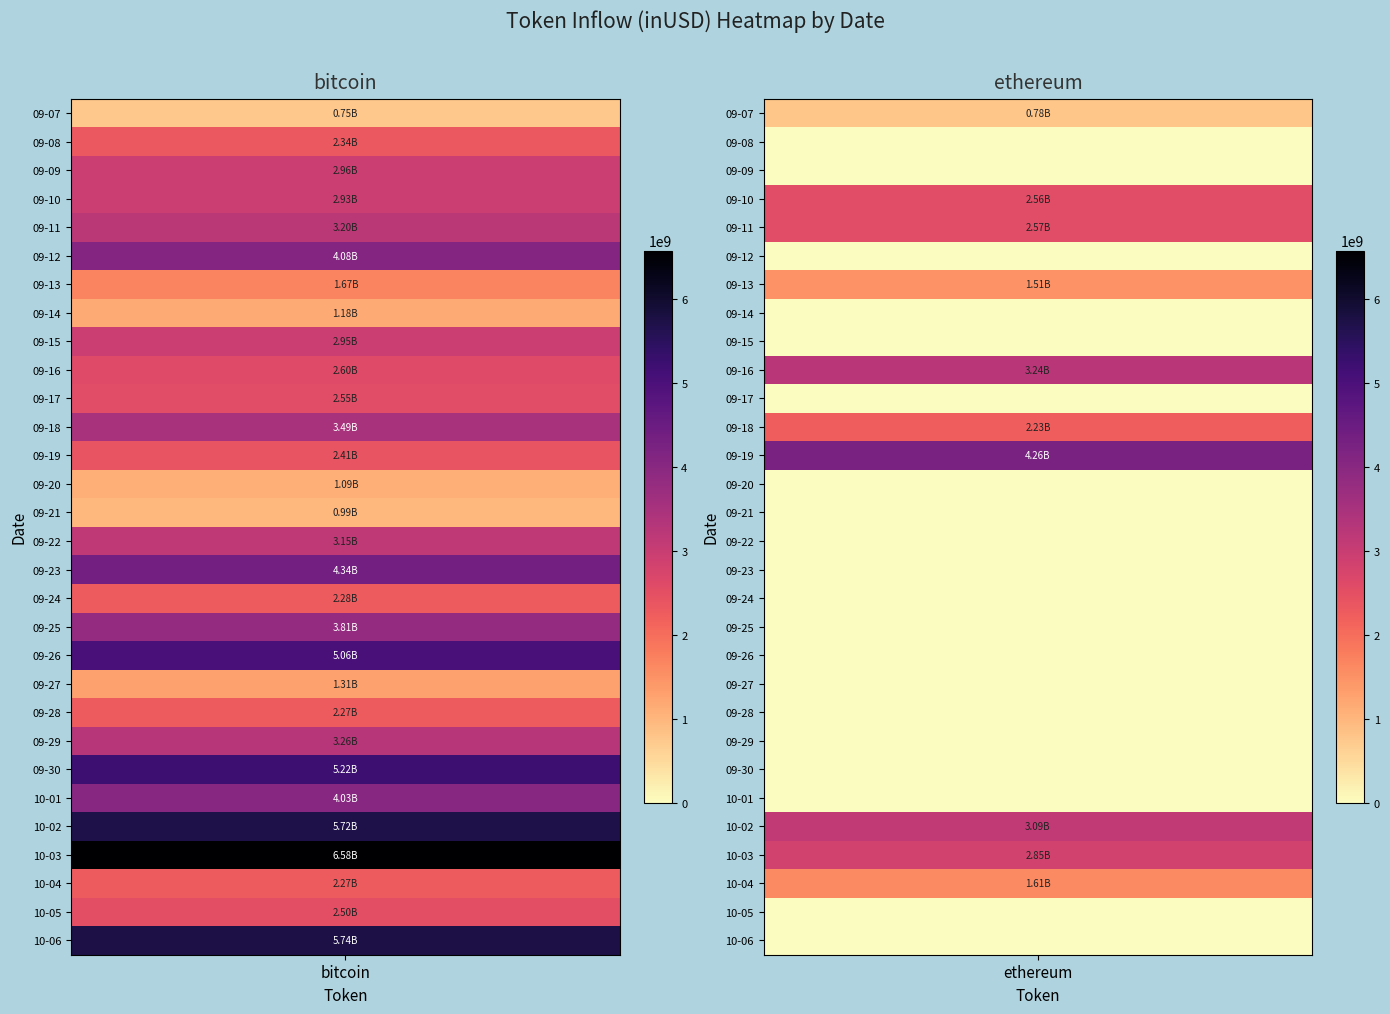

Is it true that bitcoin equals 2932943667.7 at 3?

True